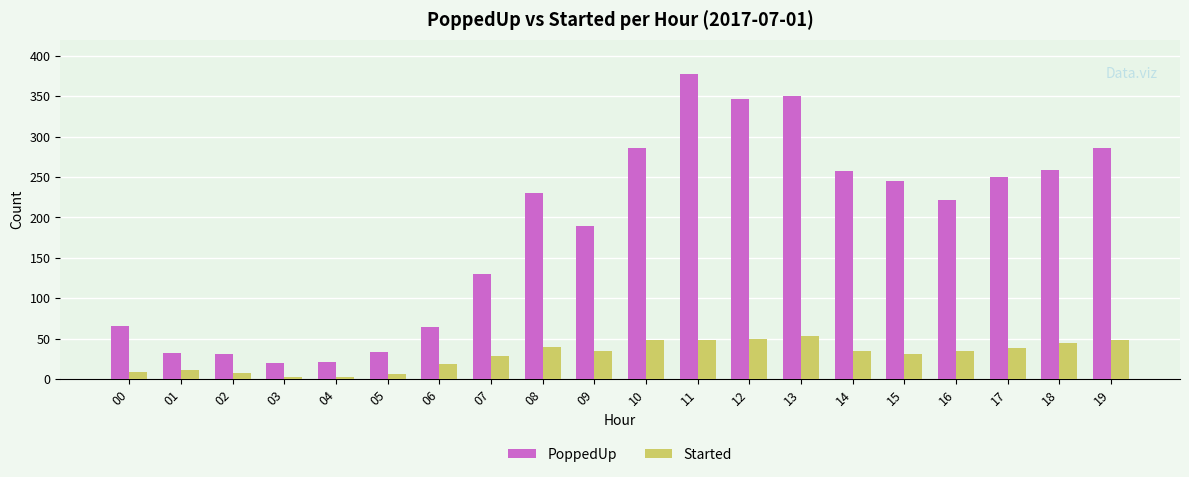

How many series are shown in this chart?

2